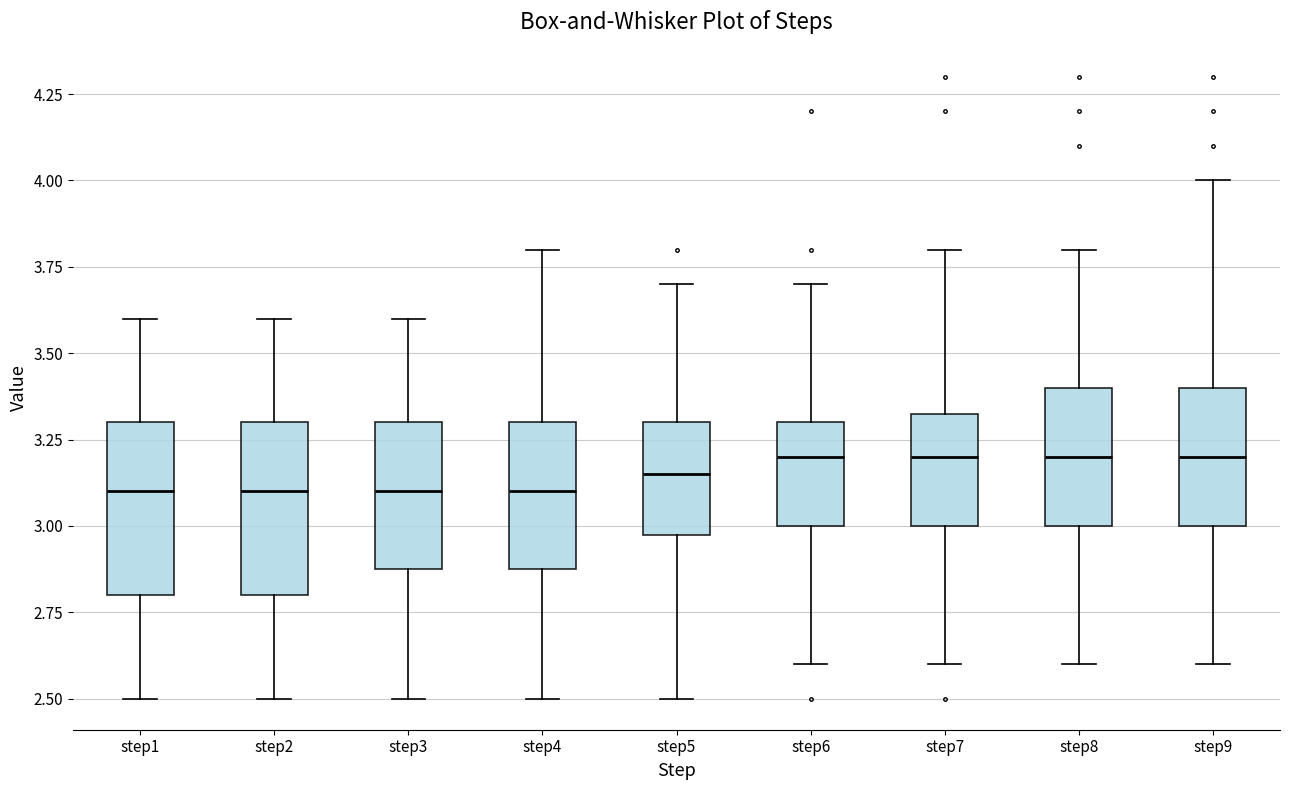

Reading left to right, transcribe this box plot: for each box, give where its median line is, the range the box spans, and where its two whiskers end, as read against the y-axis. The values are not printed on the chart, so give them approximately, as read against the axis.

step1: median 3.10, box 2.80 to 3.30, whiskers 2.50 to 3.60
step2: median 3.10, box 2.80 to 3.30, whiskers 2.50 to 3.60
step3: median 3.10, box 2.90 to 3.30, whiskers 2.50 to 3.60
step4: median 3.10, box 2.90 to 3.30, whiskers 2.50 to 3.80
step5: median 3.15, box 3.00 to 3.30, whiskers 2.50 to 3.70
step6: median 3.20, box 3.00 to 3.30, whiskers 2.60 to 3.70
step7: median 3.20, box 3.00 to 3.35, whiskers 2.60 to 3.80
step8: median 3.20, box 3.00 to 3.40, whiskers 2.60 to 3.80
step9: median 3.20, box 3.00 to 3.40, whiskers 2.60 to 4.00